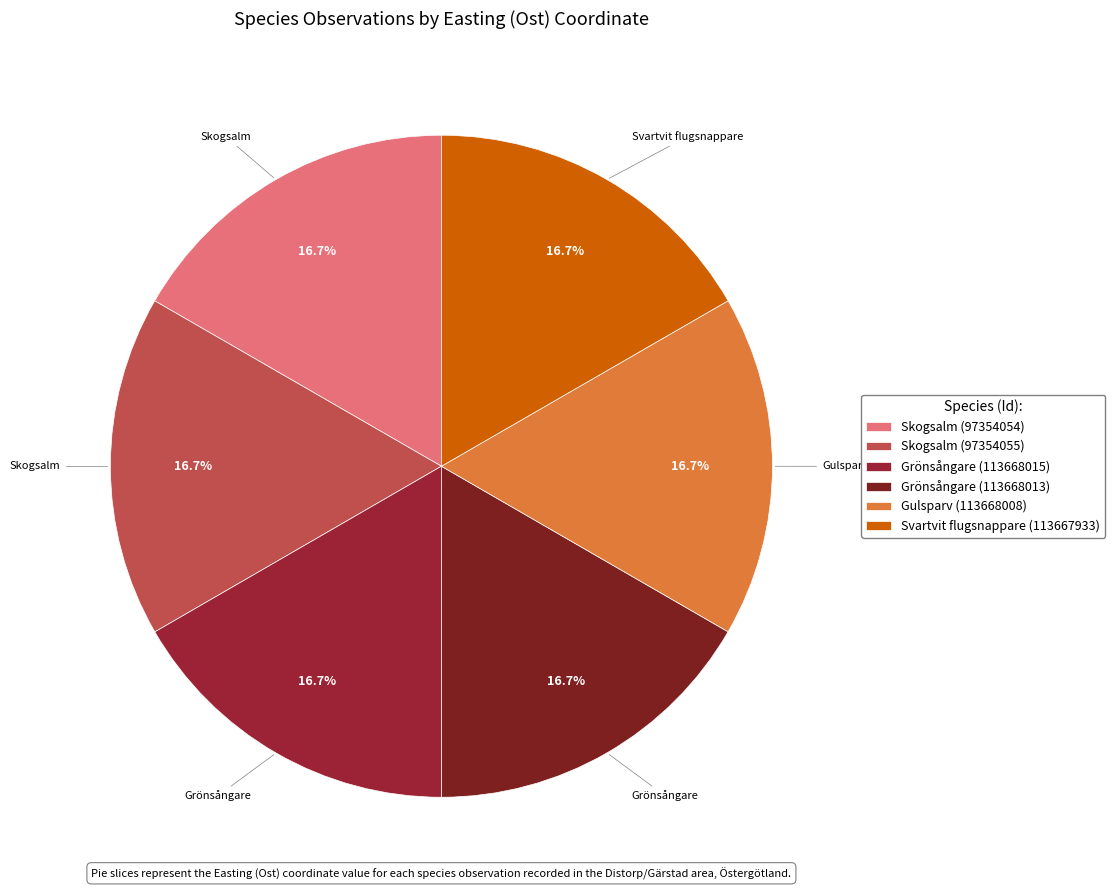

Count the number of slices in the pie.

6